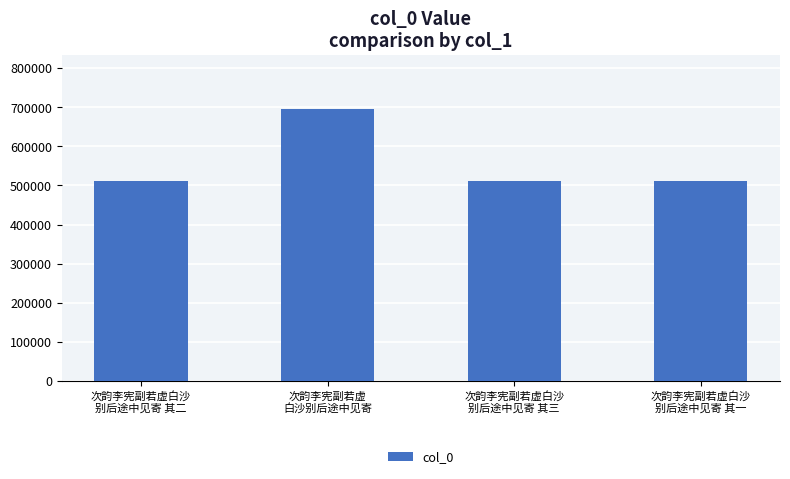

The chart shows a value of 338980 at 次韵李宪副若虚白沙
别后途中见寄 其一. True or false?

False